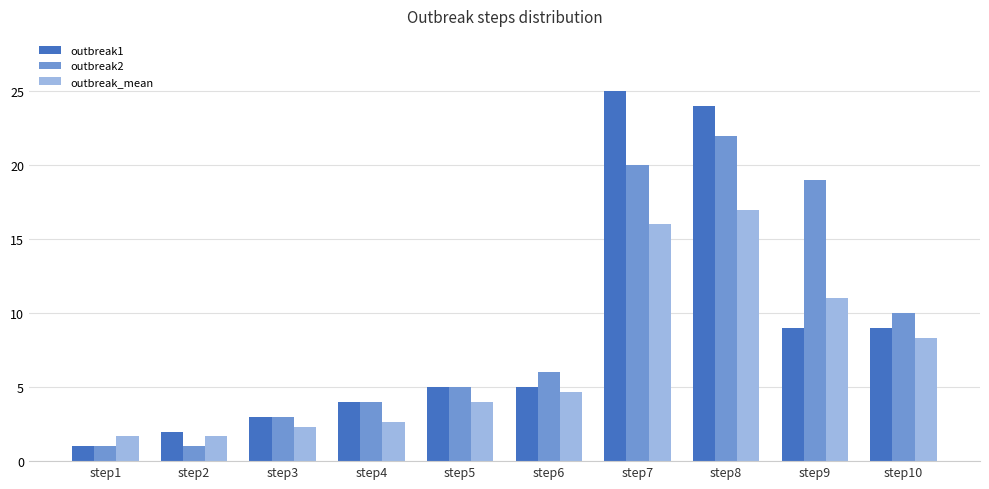

Is it true that outbreak2 equals 5.0 at step5?

True